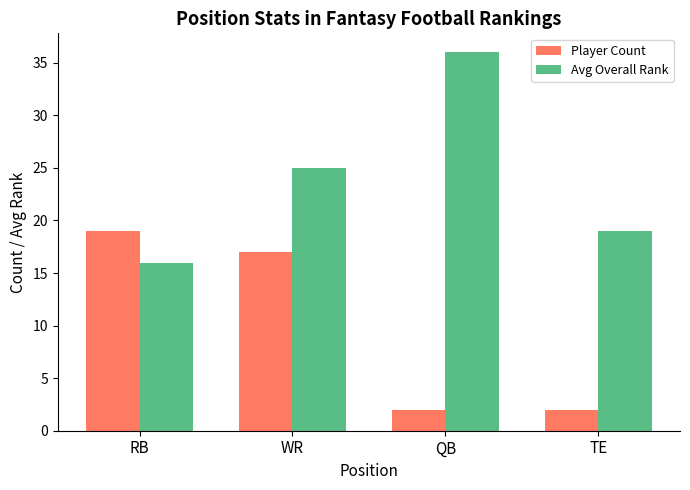

At which label is Player Count closest to 10?

WR